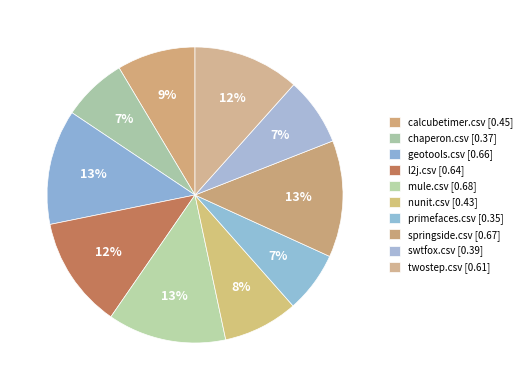

True or false: swtfox.csv accounts for 7% of the total.

True